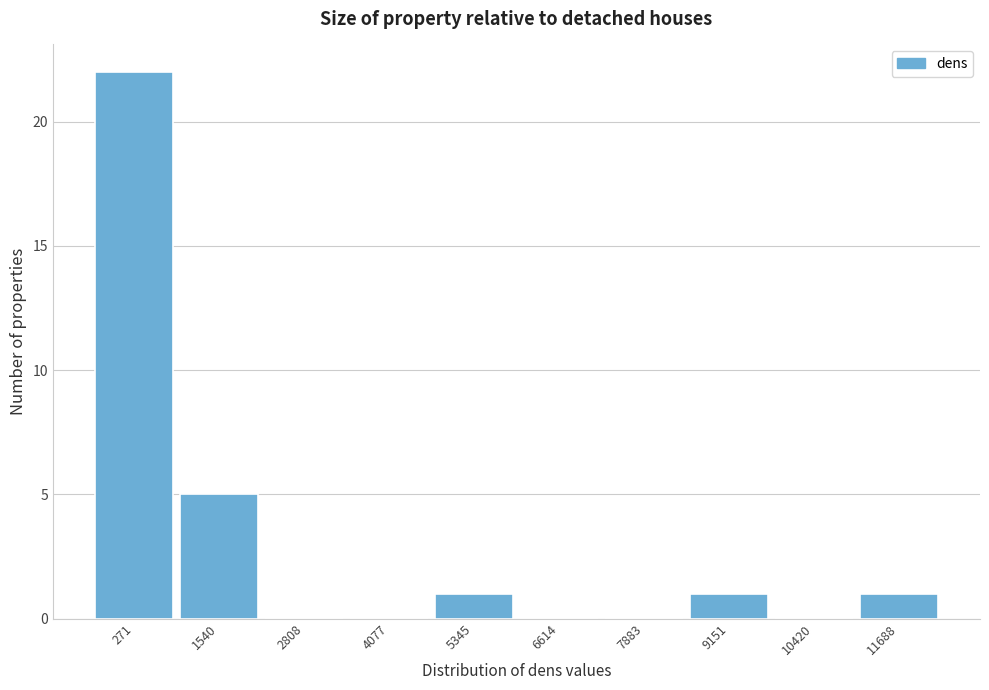

Reading left to right, list all the values displayed in this chart.

271=22	1540=5	2808=0	4077=0	5345=1	6614=0	7883=0	9151=1	10420=0	11688=1